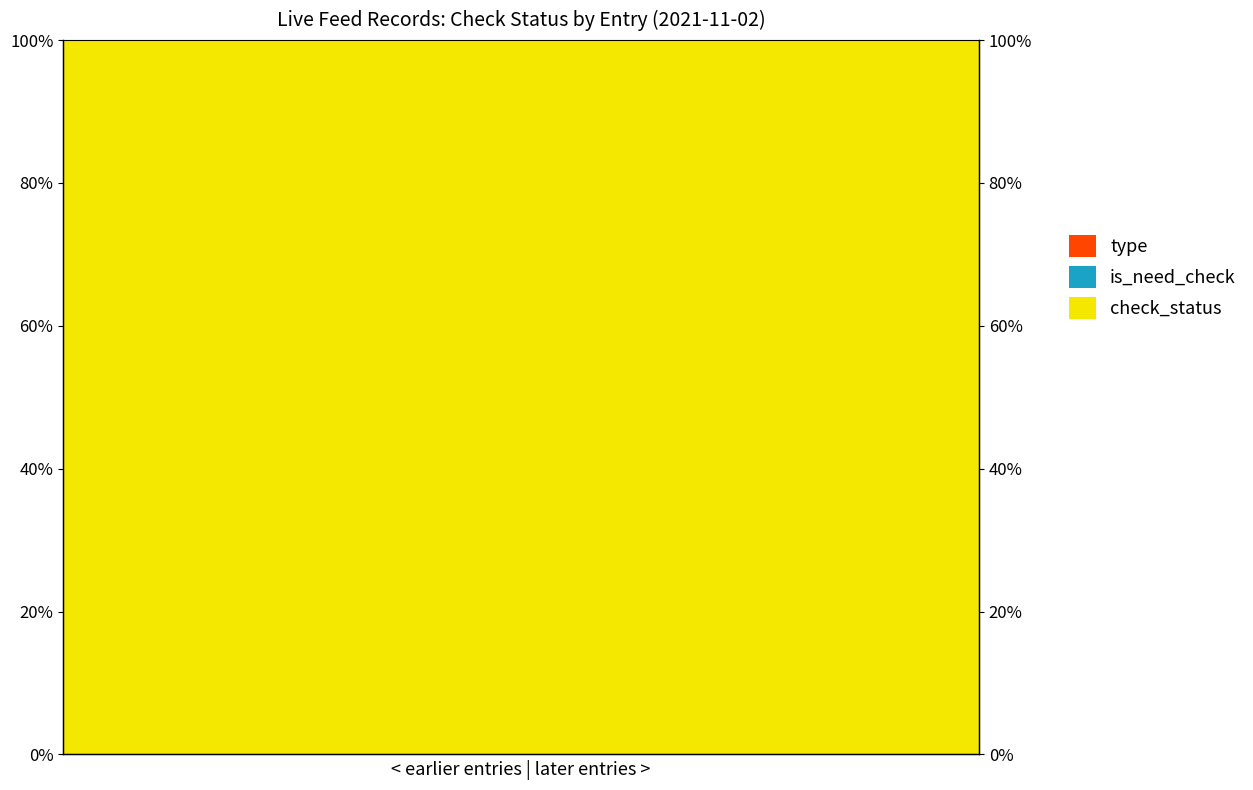

Which series has the largest range (max minus min)?

type